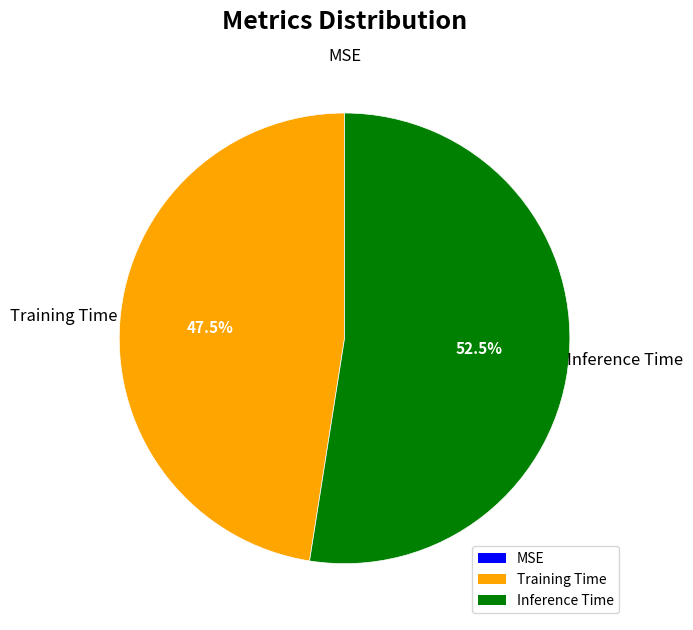

Combined, do Training Time and Inference Time account for over 50%?

Yes